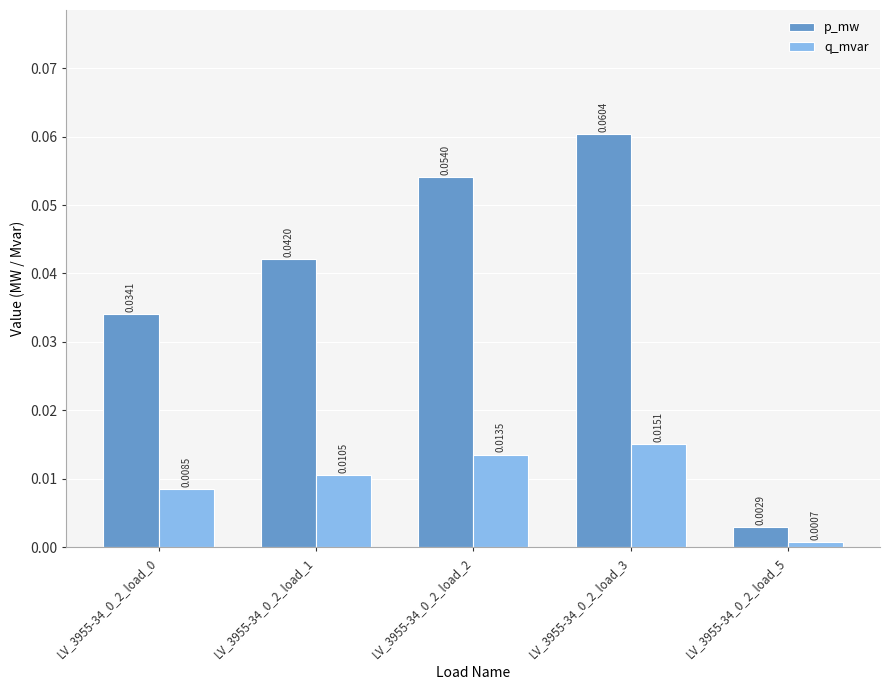

Which series changed the most between LV_3955-34_0_2_load_2 and LV_3955-34_0_2_load_3?

p_mw